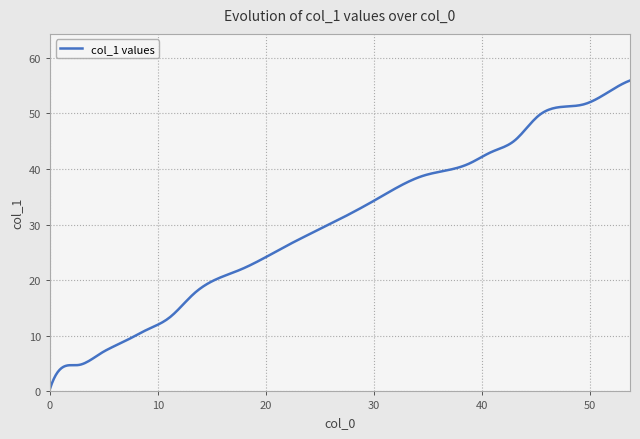

Does the chart have visible grid lines?

Yes